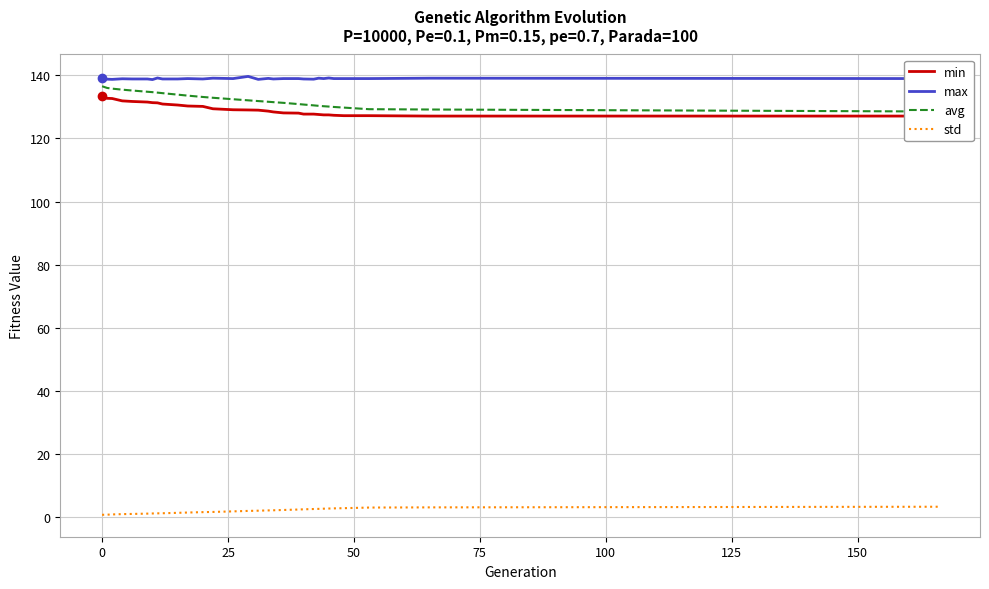

Does the chart have visible grid lines?

Yes